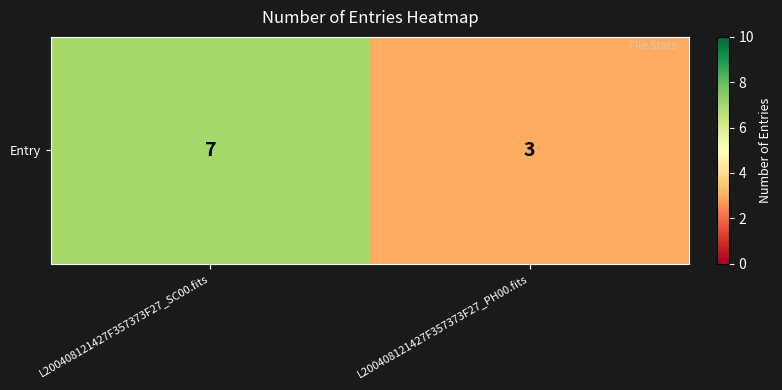

What is the greatest value displayed?

7